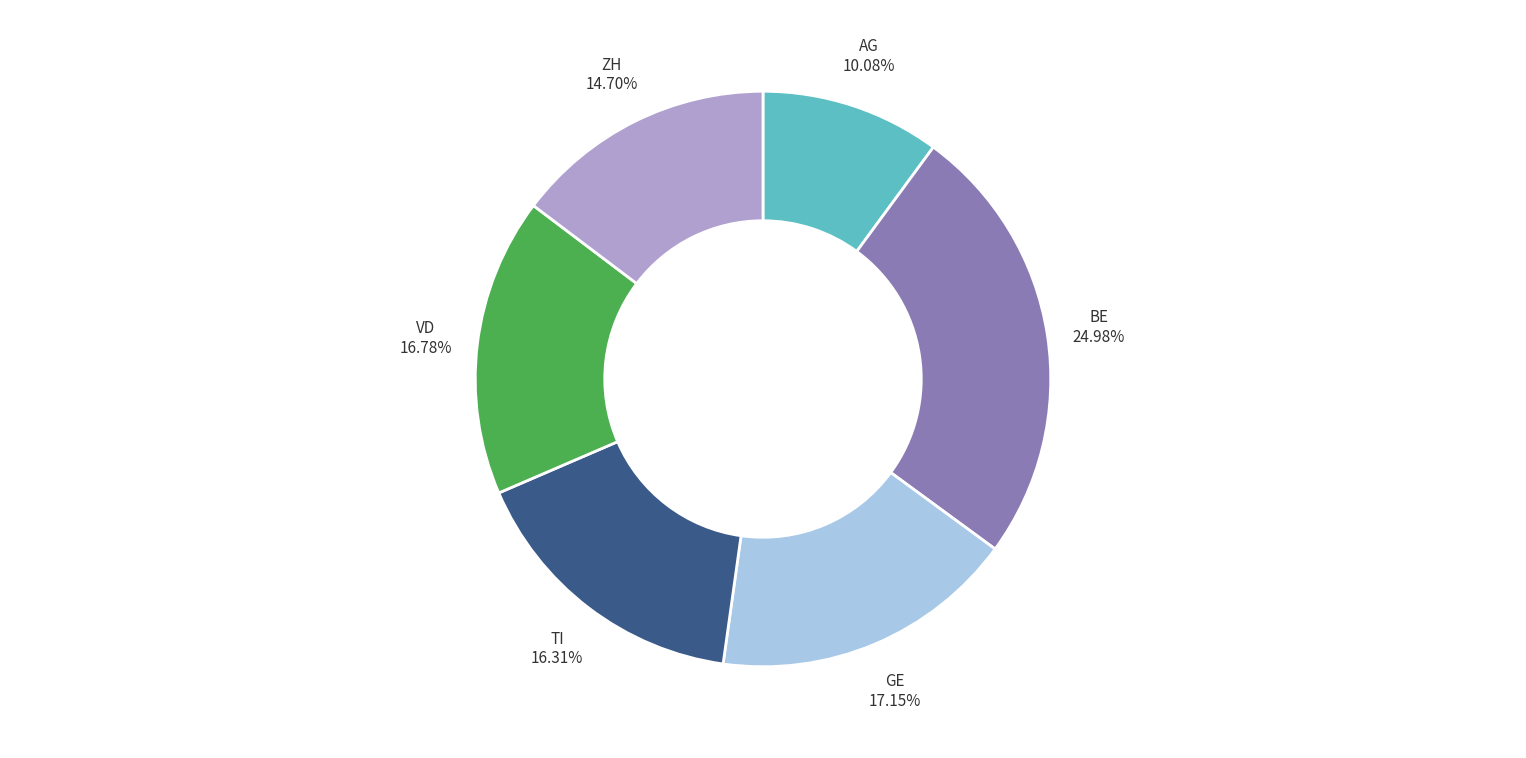

Approximately how many times larger is the value at AG compared to VD?

0.6